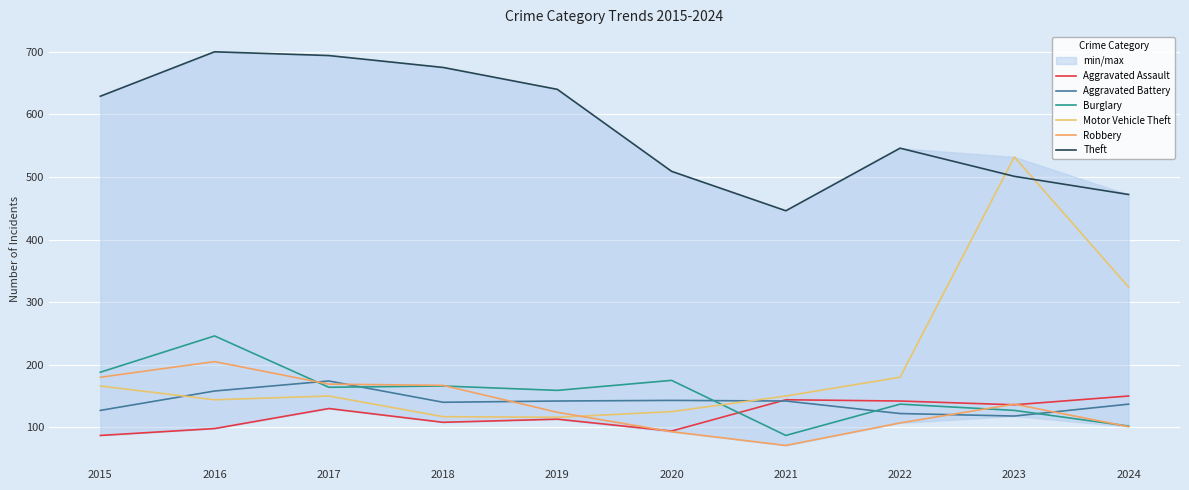

At which label does Robbery reach its peak?

2016